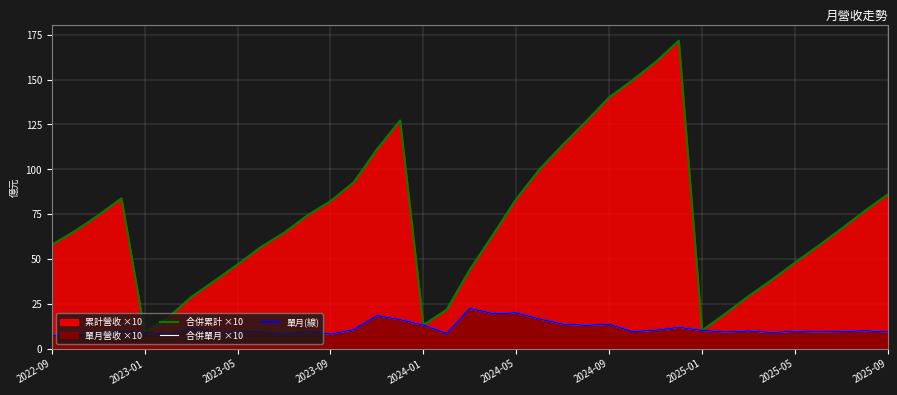

How many values in the 合併單月 ×10 series exceed 9?

28